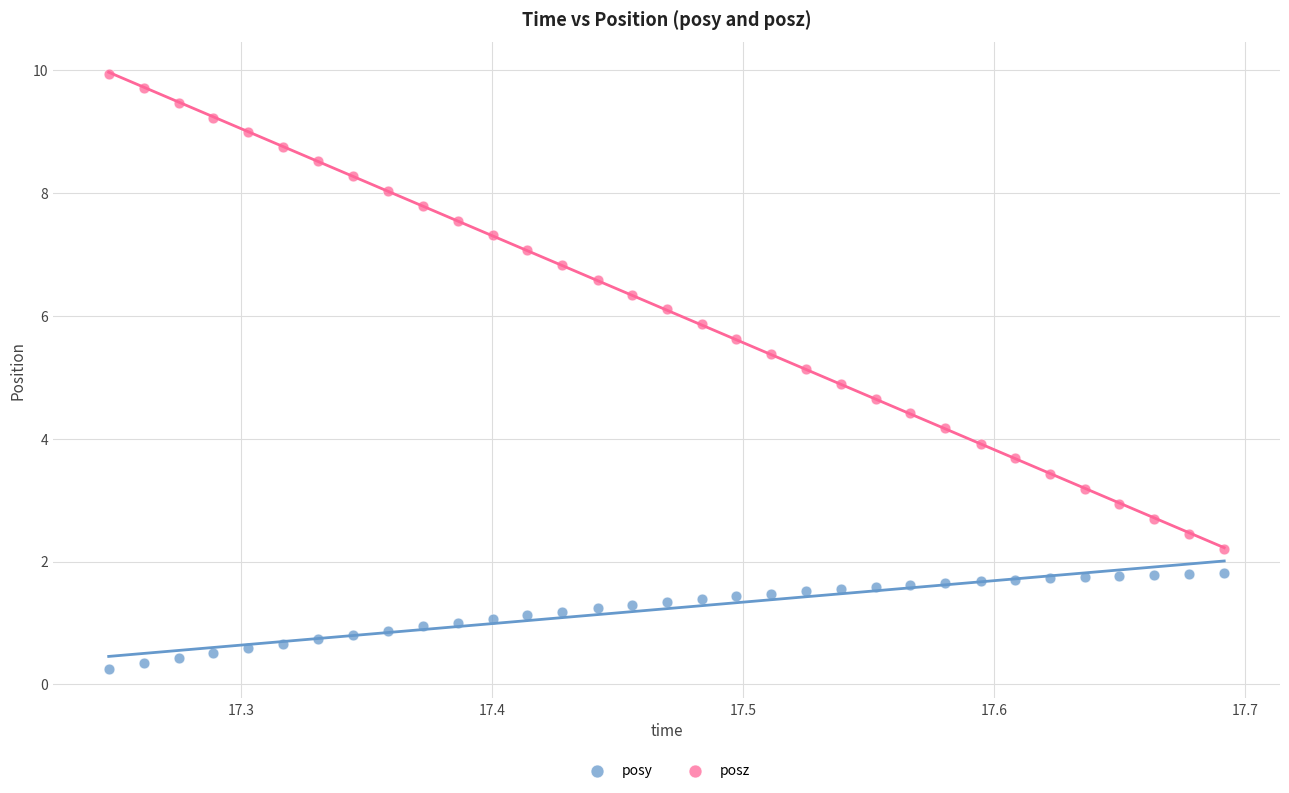

Which series contains the highest Y value?

posz